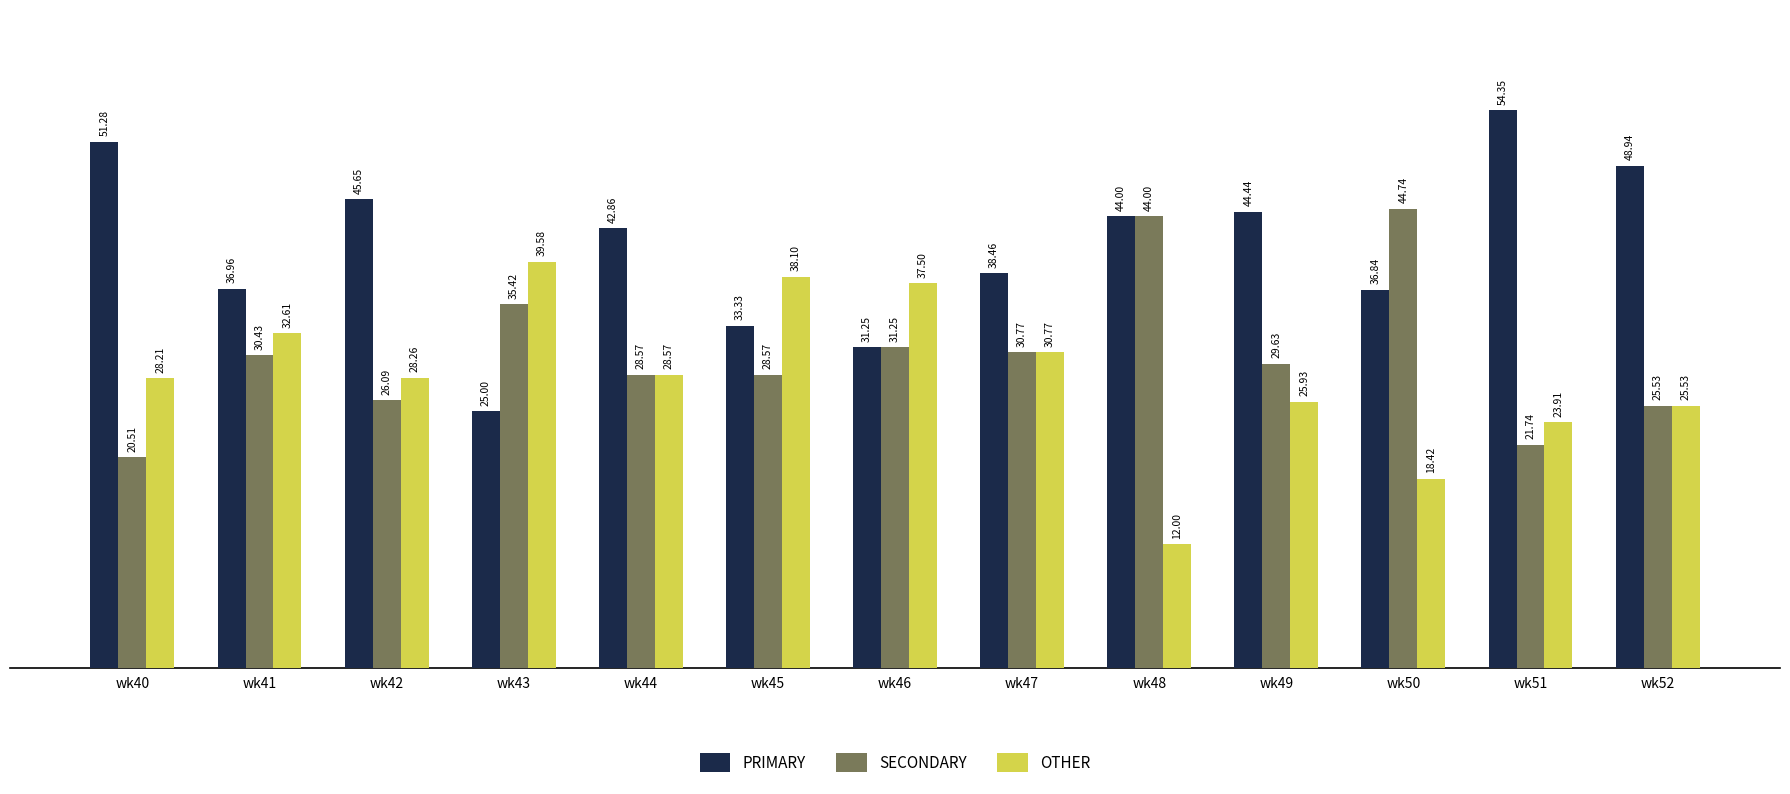

What is the average value of the OTHER series?

28.4